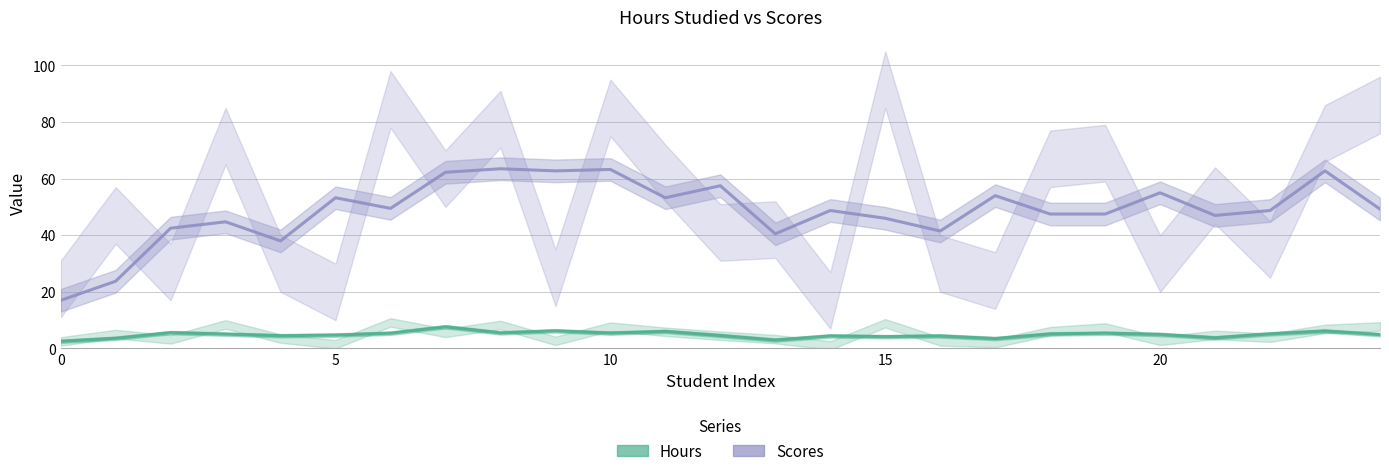

True or false: Scores has a value of 14.8 at 19.

False